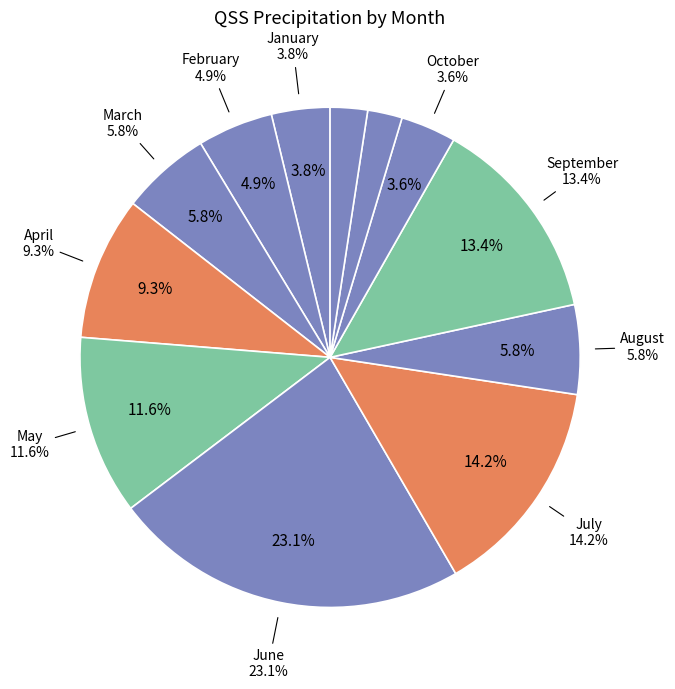

What is the ratio of the value at December to the value at September?

0.2